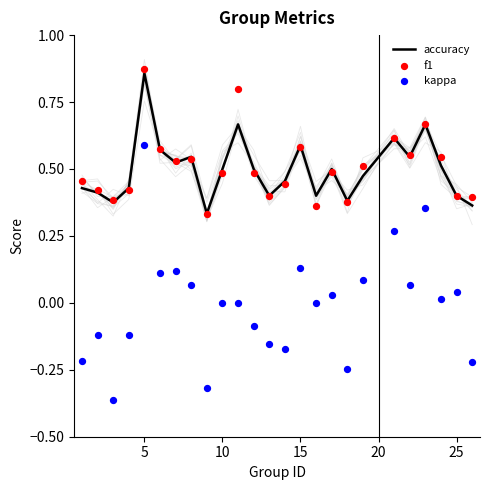

Which series reaches the minimum Y coordinate?

kappa